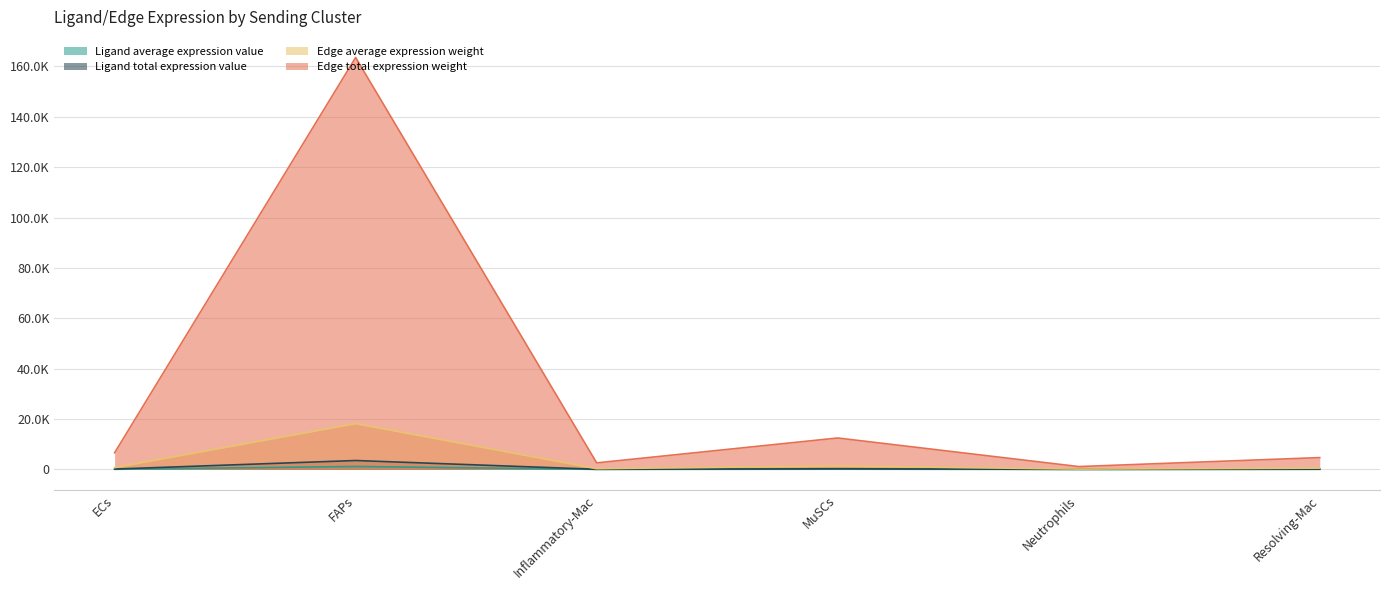

What are all the series names shown in the legend?

Ligand average expression value, Ligand total expression value, Edge average expression weight, Edge total expression weight